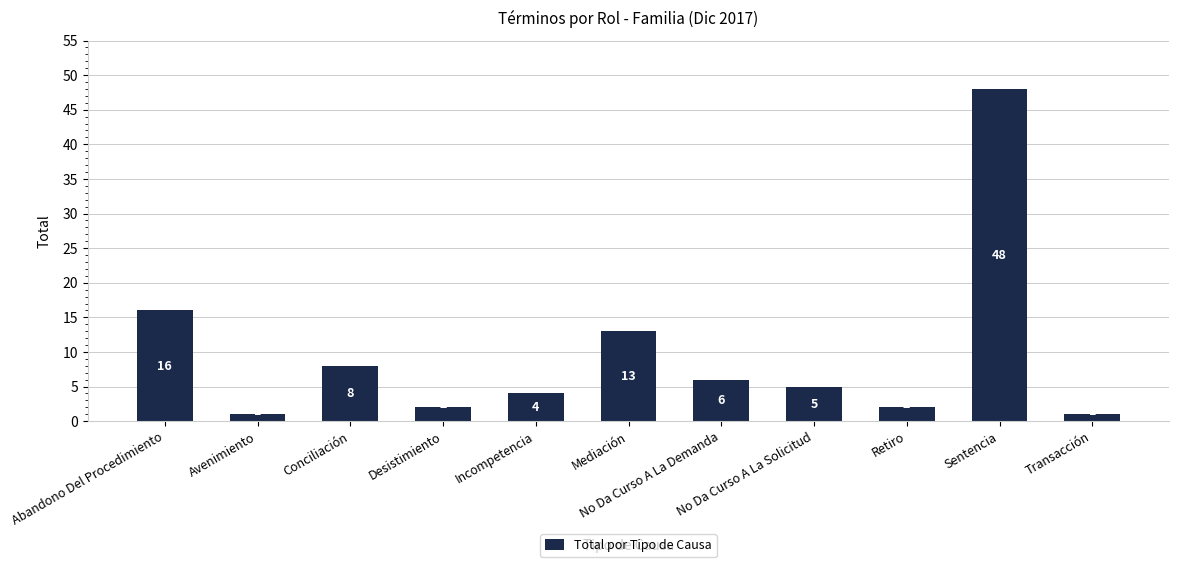

Are the bars horizontal?

No